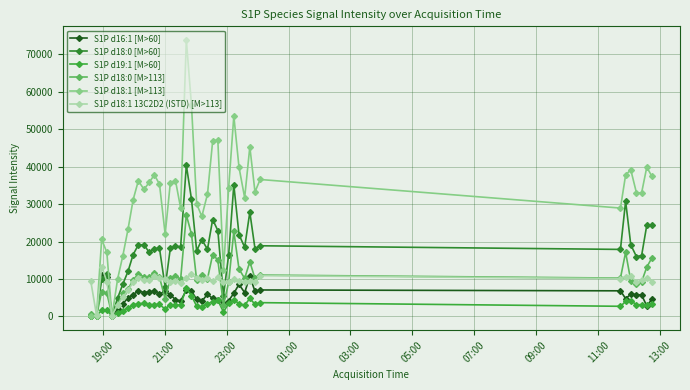

After their last crossing, which series has the higher values: S1P d18:1 [M>113] or S1P d18:1 13C2D2 (ISTD) [M>113]?

S1P d18:1 [M>113]